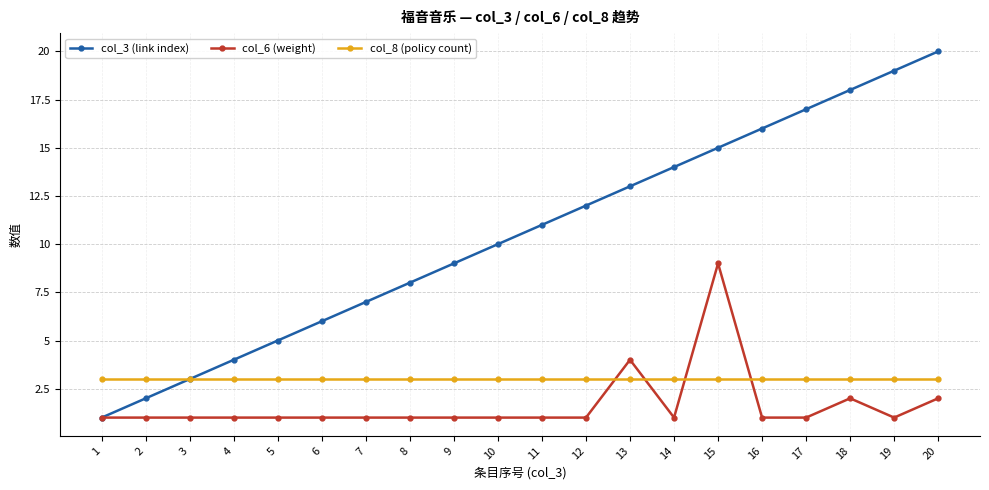

What is the average value of the col_8 (policy count) series?

3